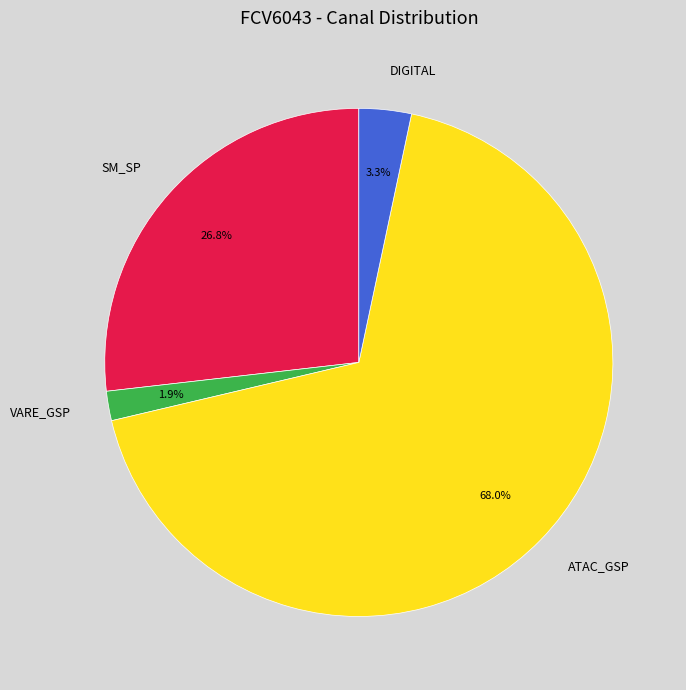

Which has a higher value, SM_SP or ATAC_GSP?

ATAC_GSP